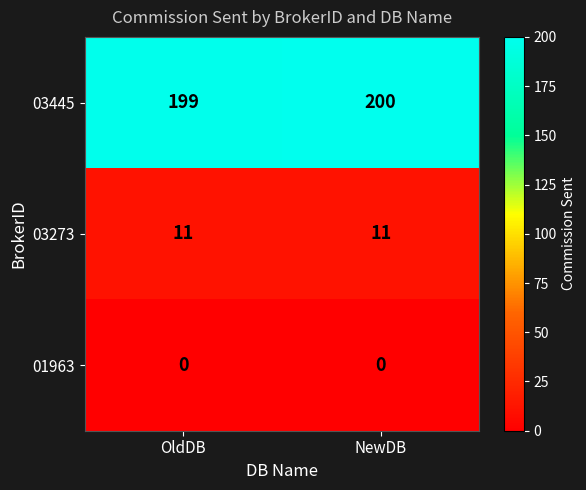

The 03273 series shows 11 at NewDB. True or false?

True